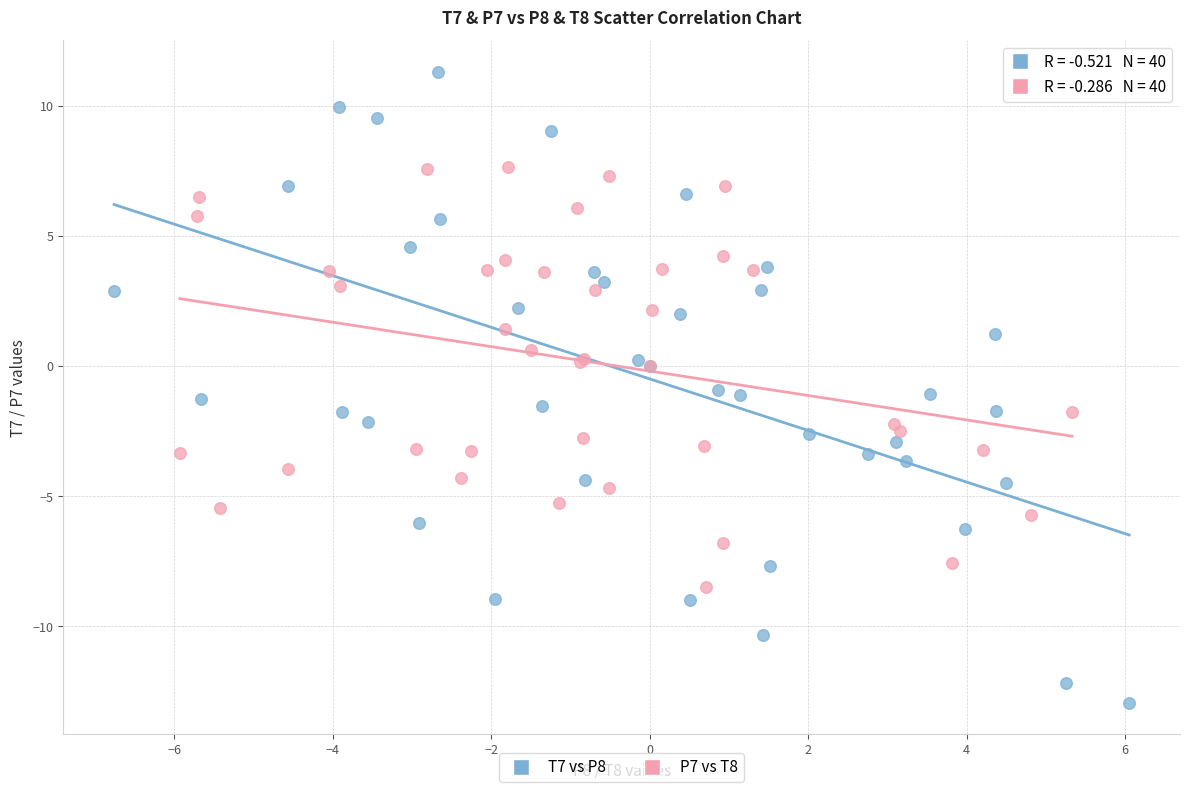

Which series has the largest Y range (max minus min)?

T7 vs P8